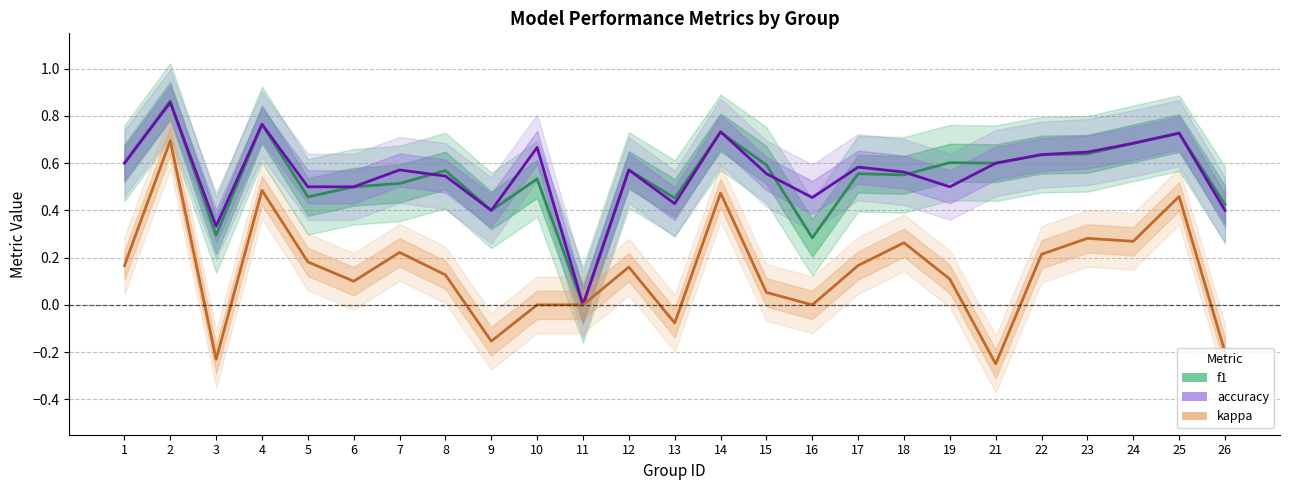

True or false: kappa has a value of 0.2 at 7.

True